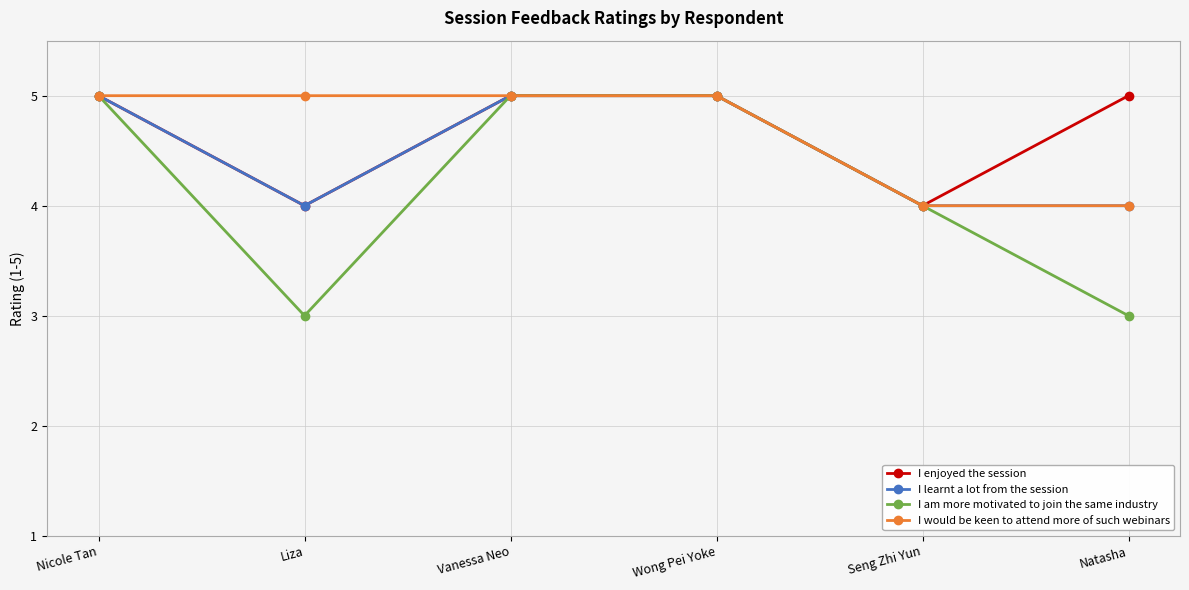

What value does the I learnt a lot from the session series have at Vanessa Neo?

5